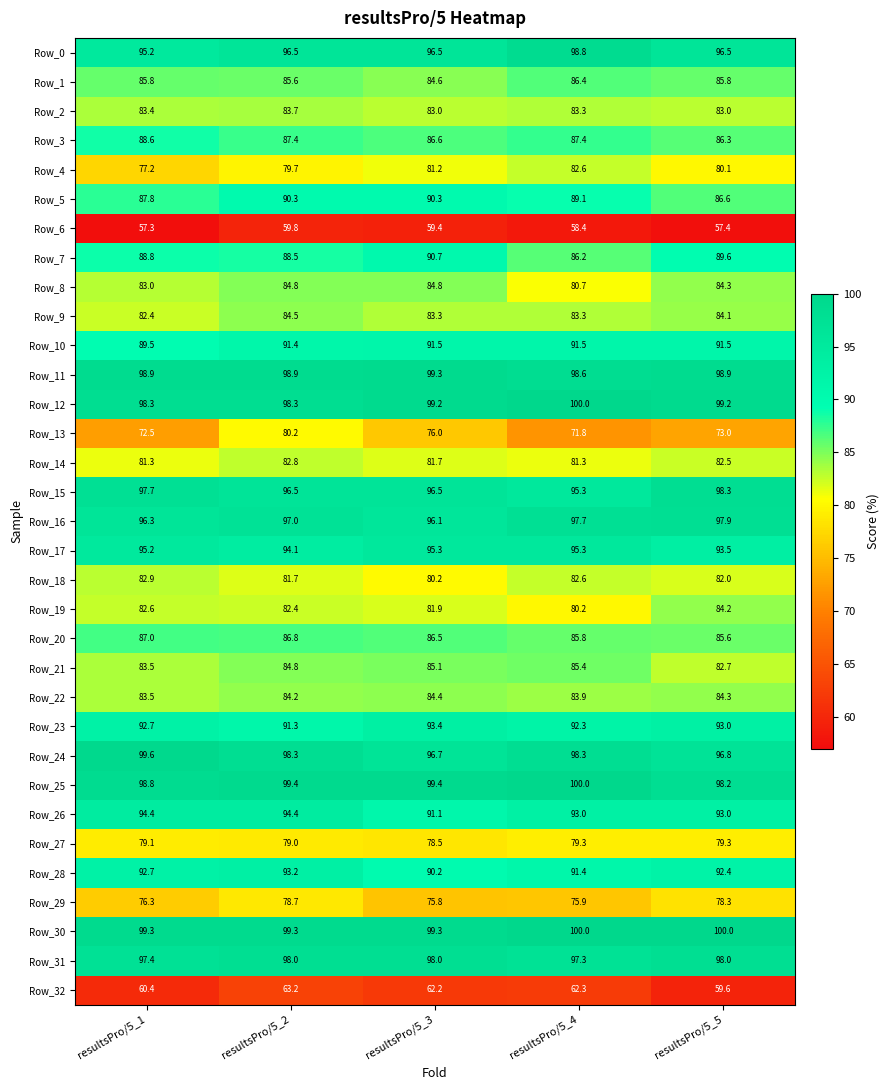

At which category is the sum across all series the highest?

resultsPro/5_2